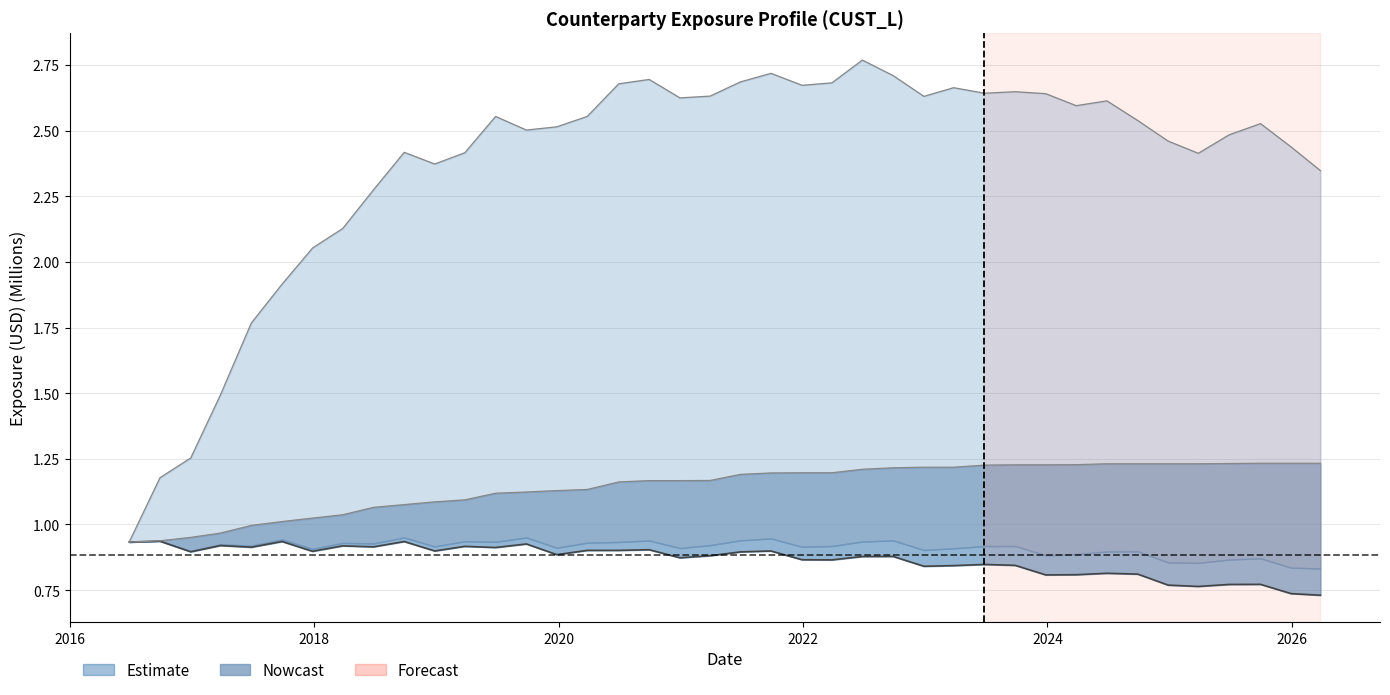

Count the values in the range 0 to 1.

40